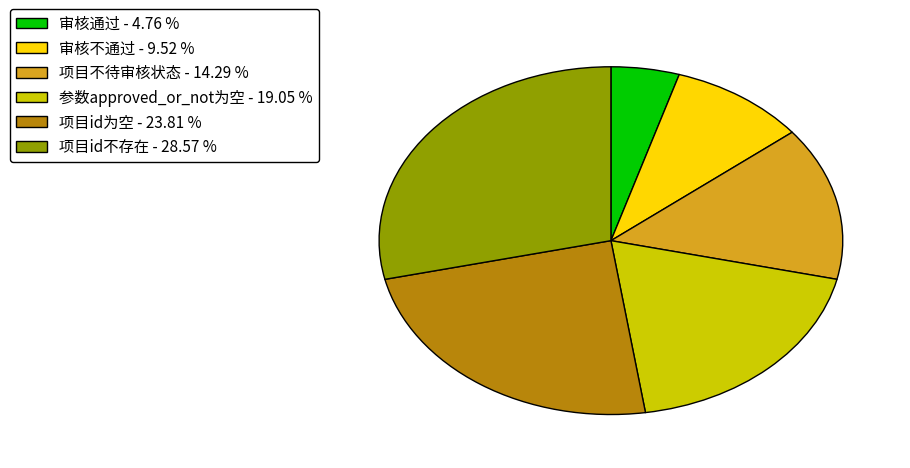

Between 项目不待审核状态 and 项目id为空, which is larger?

项目id为空